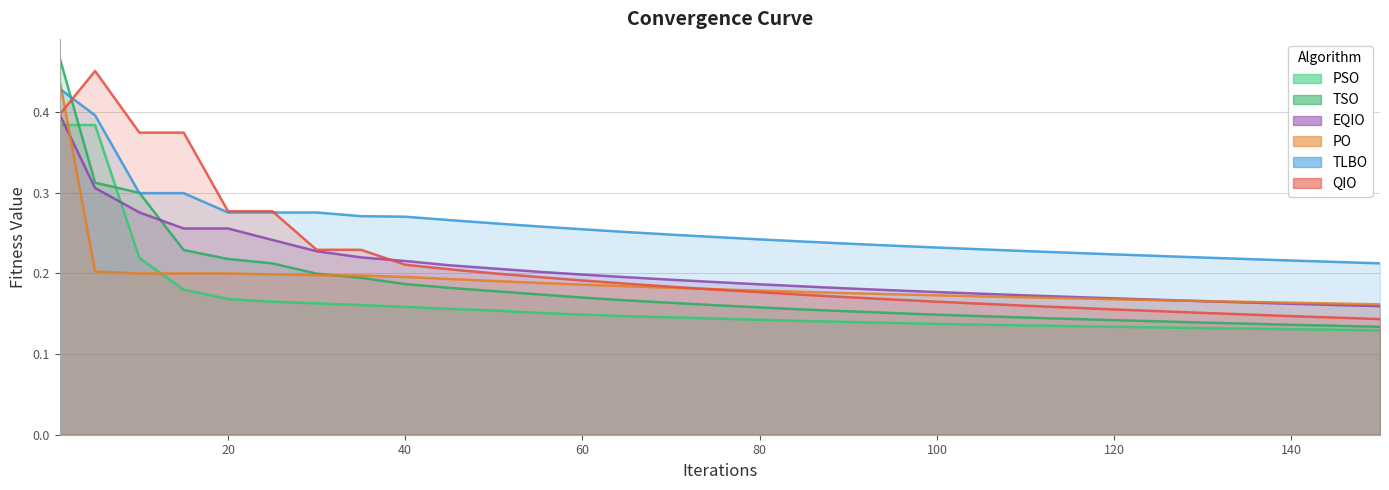

What is the highest value of the PO series?

0.4